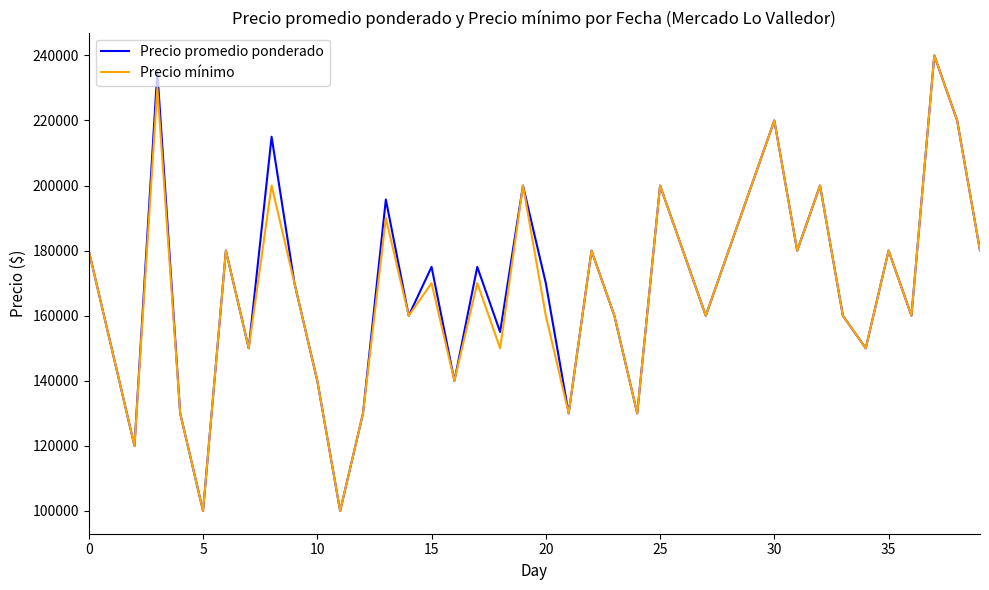

What is the maximum value shown in the chart?

240000